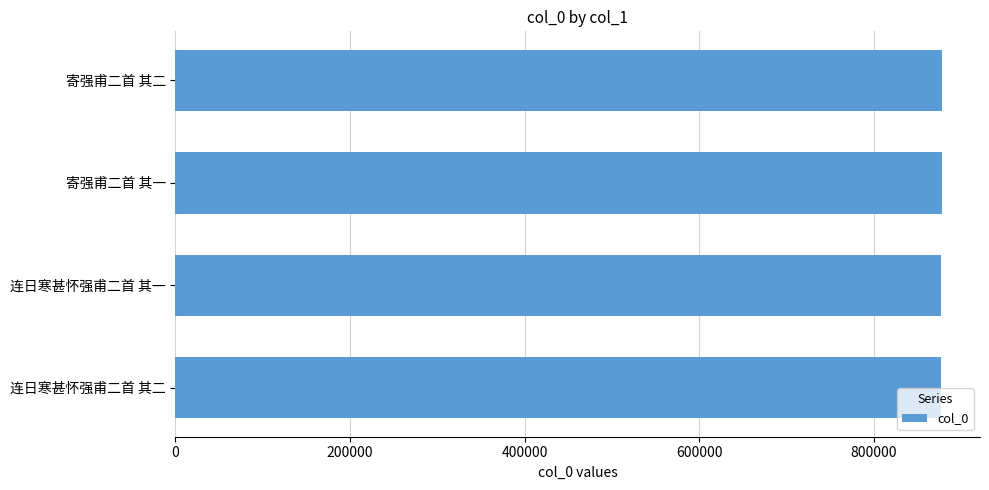

What is the average value?

877293